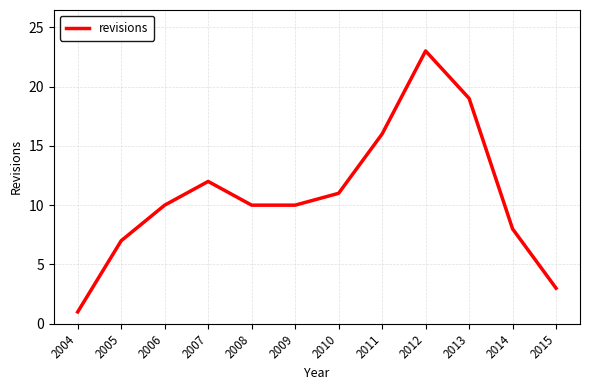

How many lines are shown in the chart?

1